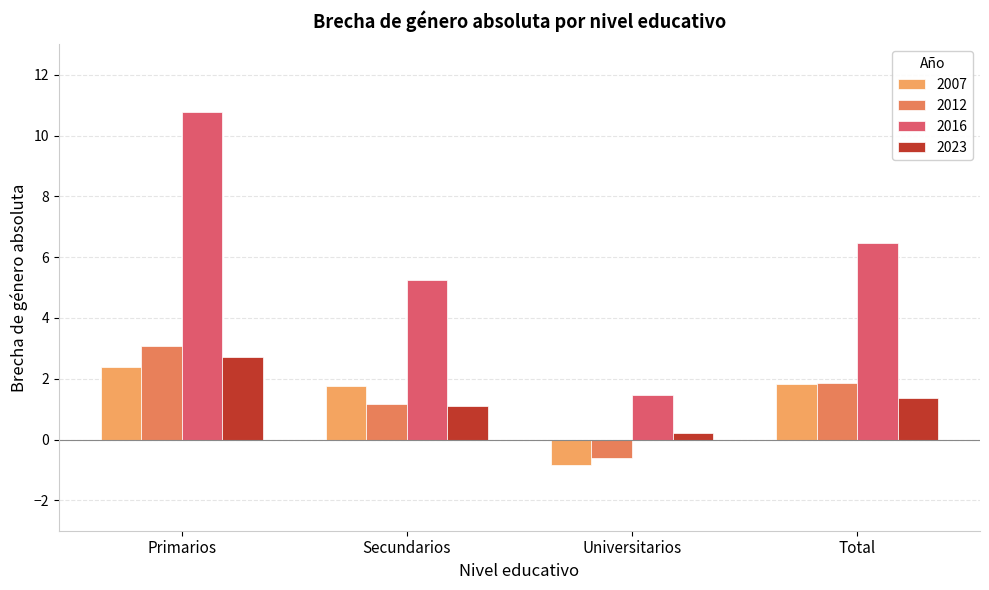

Rank the series at Secundarios from lowest to highest value.

2023, 2012, 2007, 2016